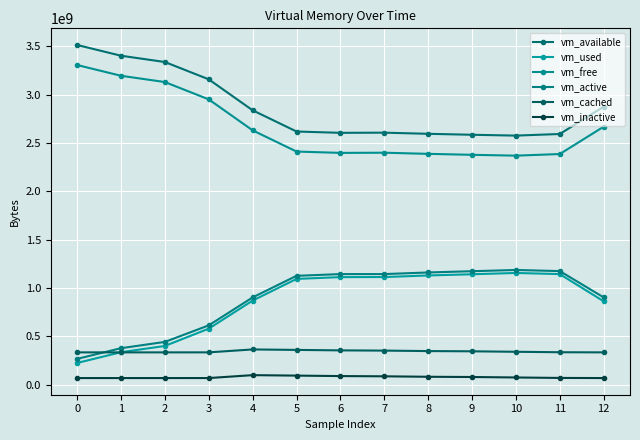

Does the chart display data point markers on the line(s)?

Yes